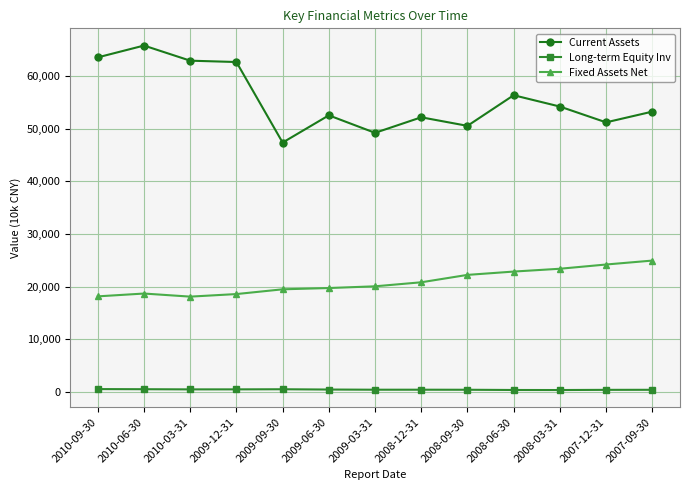

In Long-term Equity Inv, how many points are lower than both neighbors (excluding endpoints)?

3